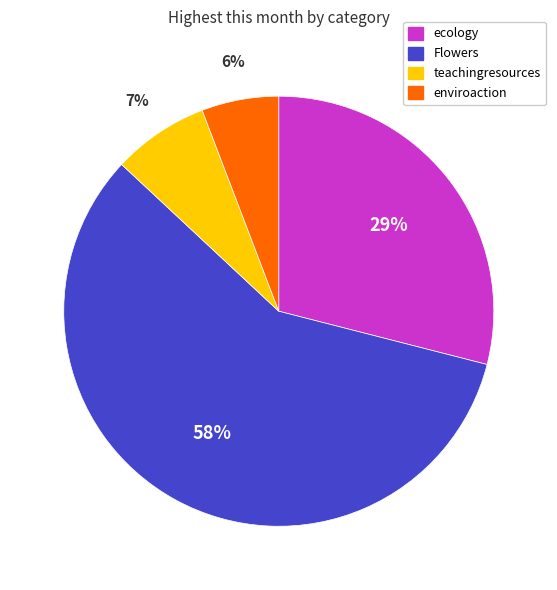

Does any single category account for the majority?

Yes